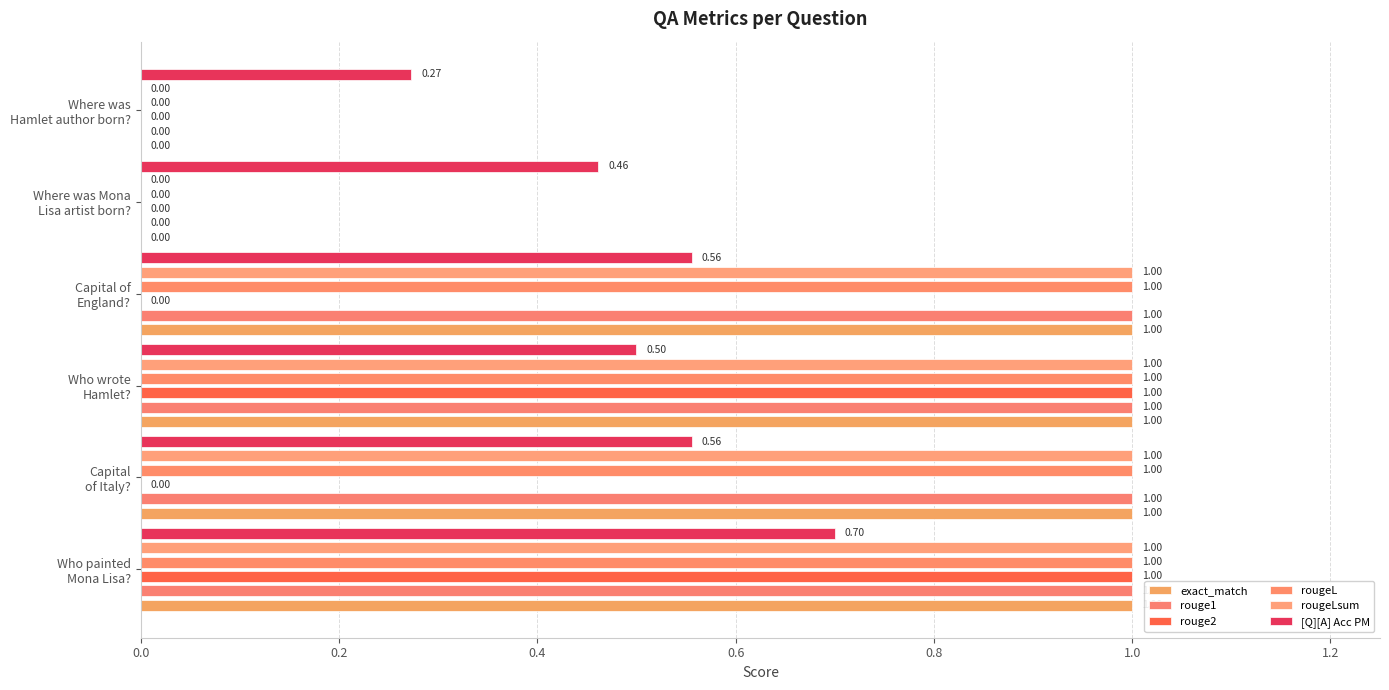

What is the highest value of the rougeL series?

1.0